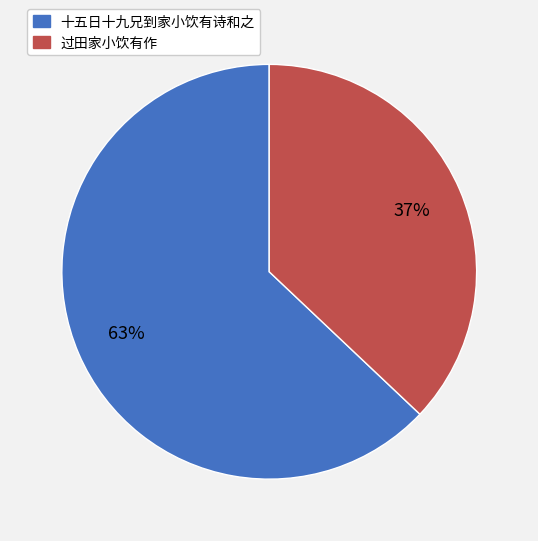

True or false: 十五日十九兄到家小饮有诗和之 accounts for 73% of the total.

False